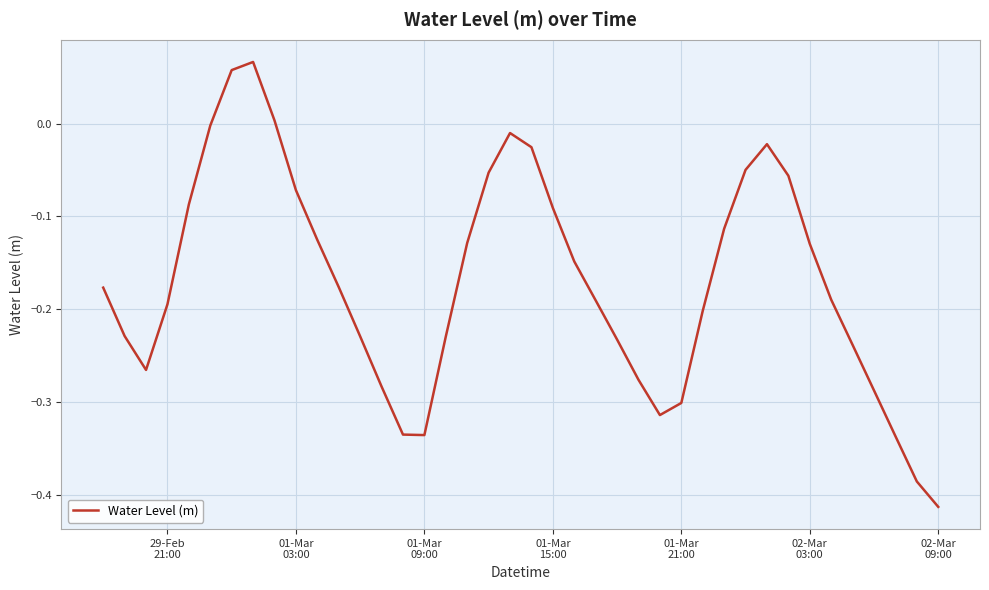

How many lines are shown in the chart?

1